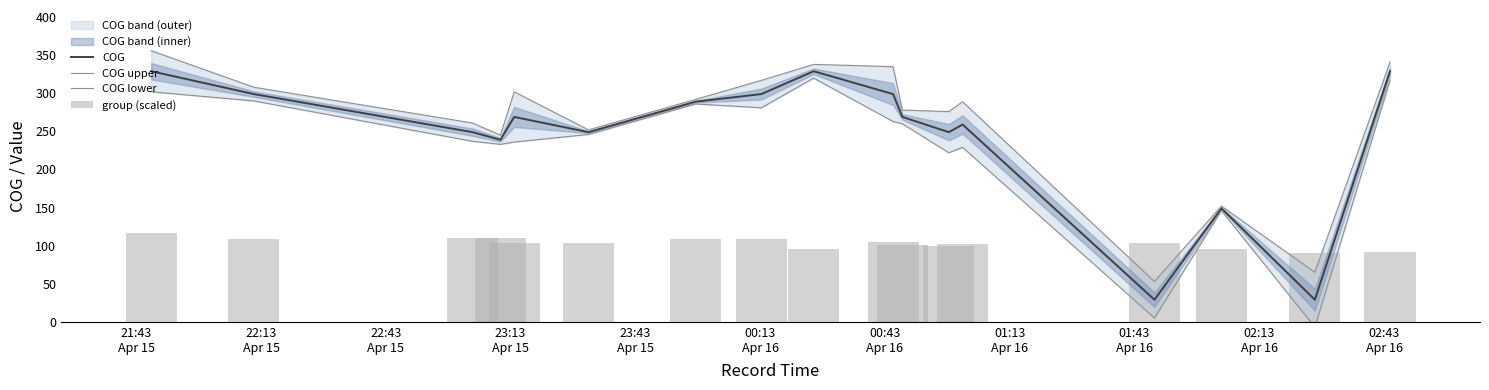

What is the maximum value for COG?

329